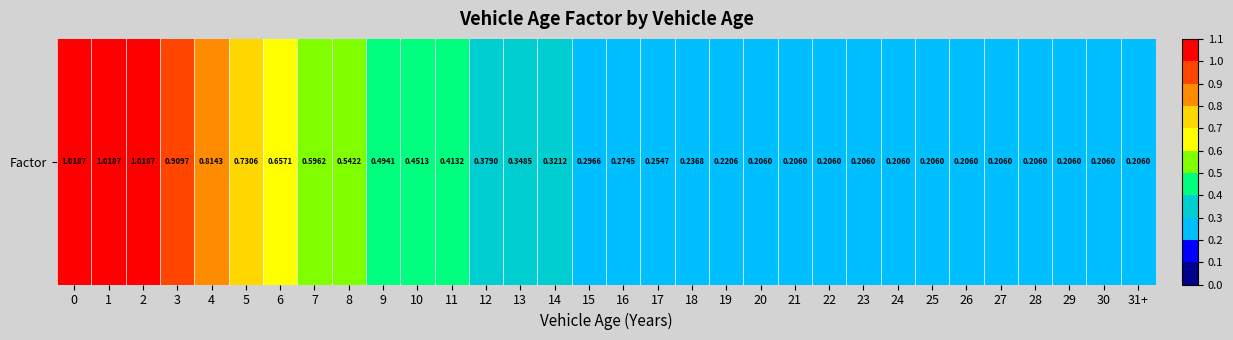

Rank the categories by value from highest to lowest.

0, 1, 2, 3, 4, 5, 6, 7, 8, 9, 10, 11, 12, 13, 14, 15, 16, 17, 18, 19, 20, 21, 22, 23, 24, 25, 26, 27, 28, 29, 30, 31+